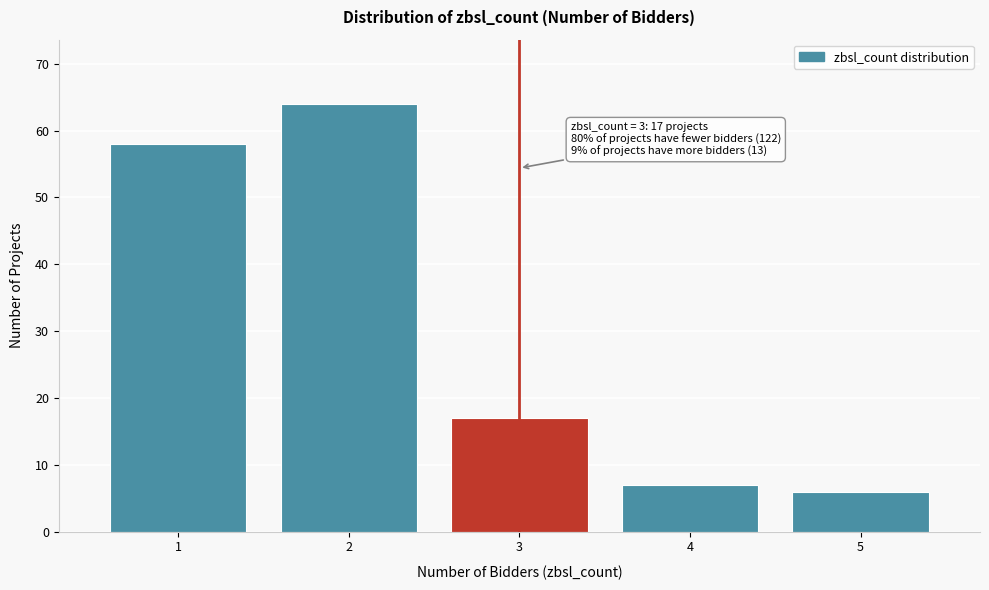

Reading left to right, extract all data points from this chart.

1=58	2=64	3=17	4=7	5=6